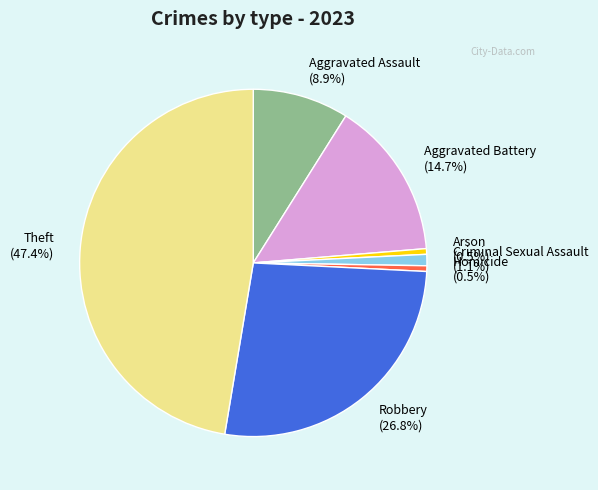

Is Arson the majority of the pie?

No